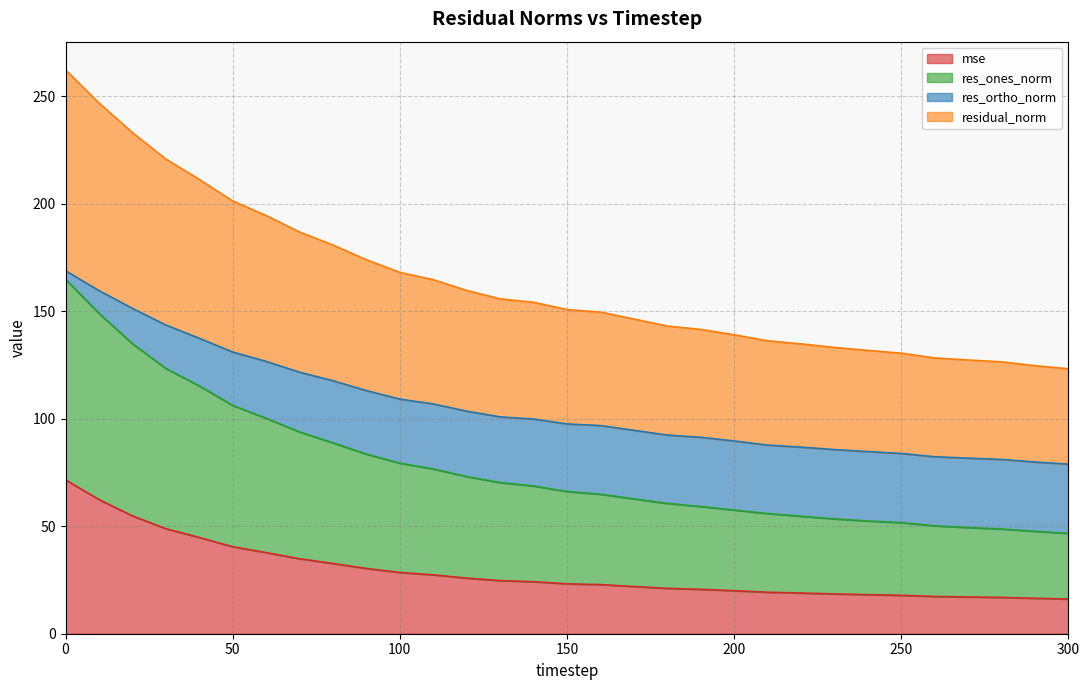

Which has a higher value, 180 or 100?

100